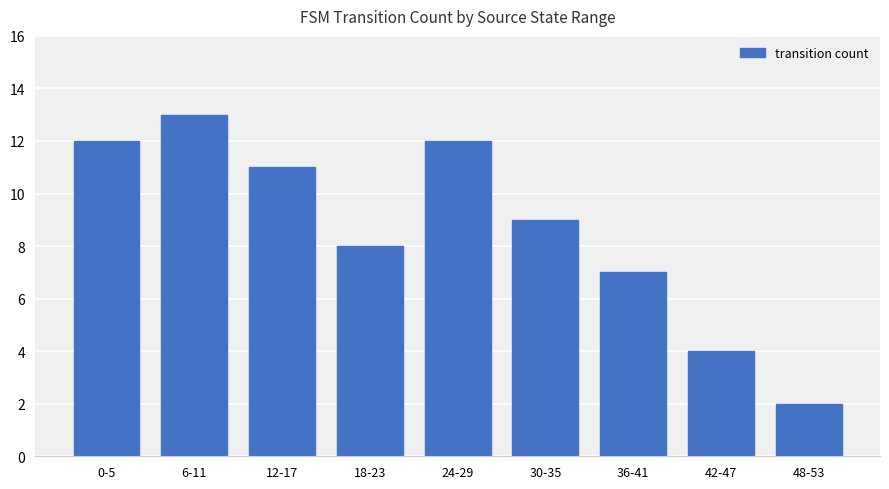

Reading left to right, extract all data points from this chart.

12	13	11	8	12	9	7	4	2